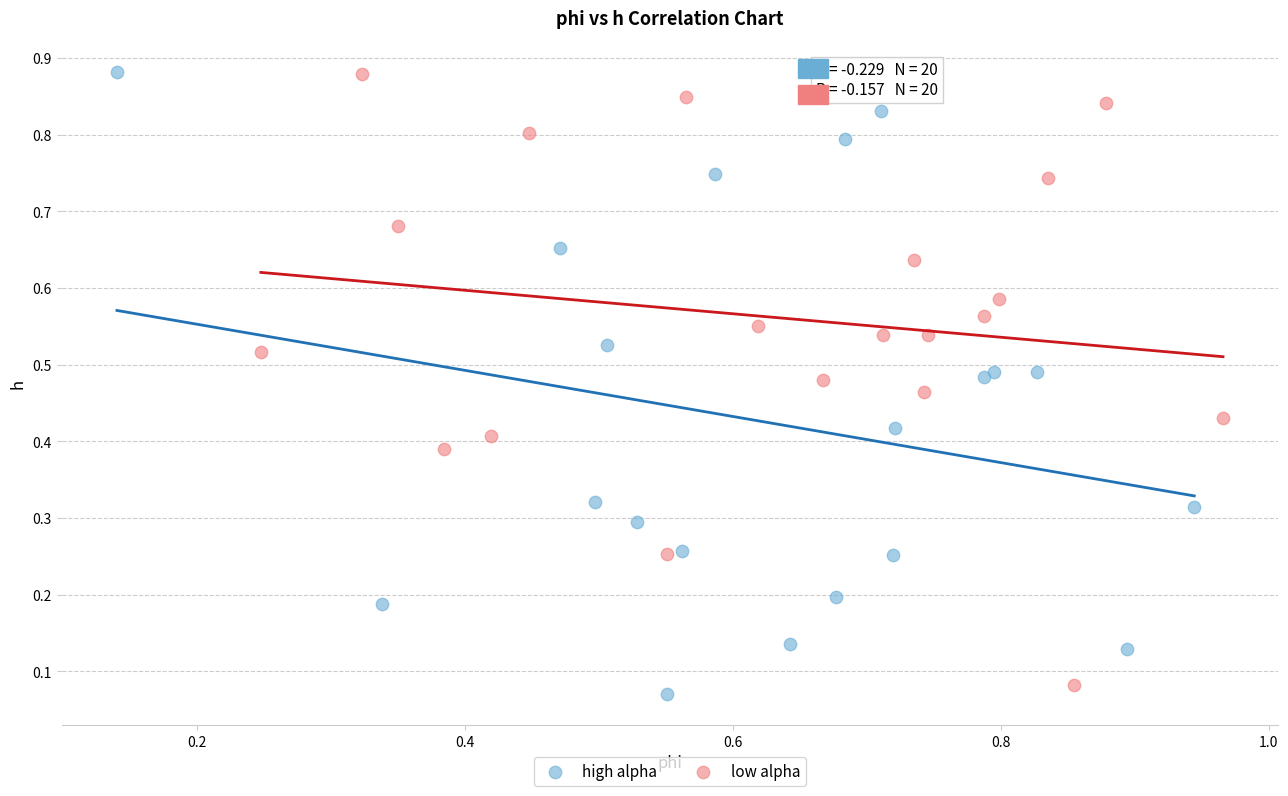

What are all the series names shown in the legend?

high alpha, low alpha